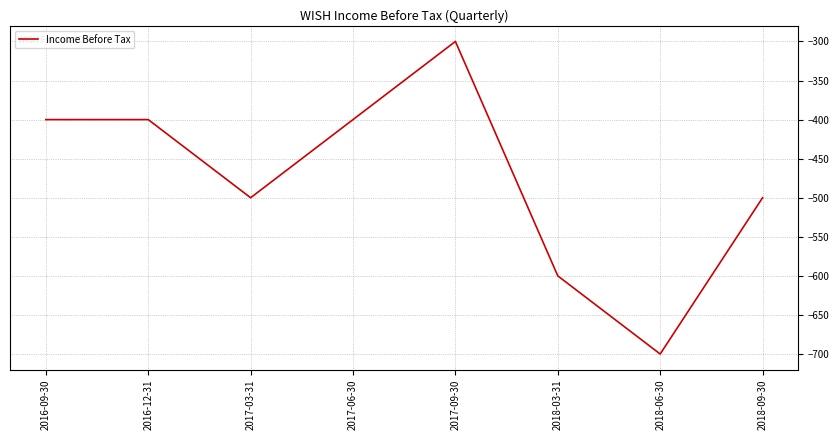

Which category has the lowest value across all series?

2018-06-30